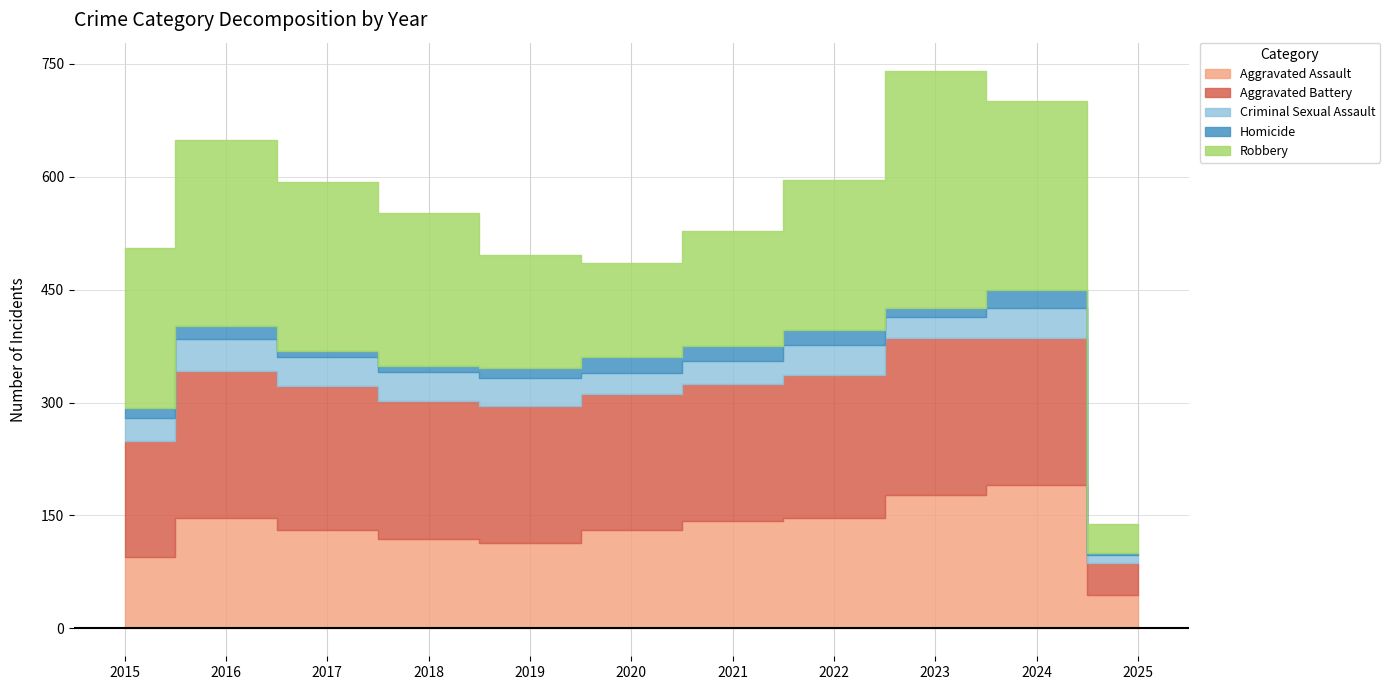

True or false: Criminal Sexual Assault and Robbery cross at least once.

False